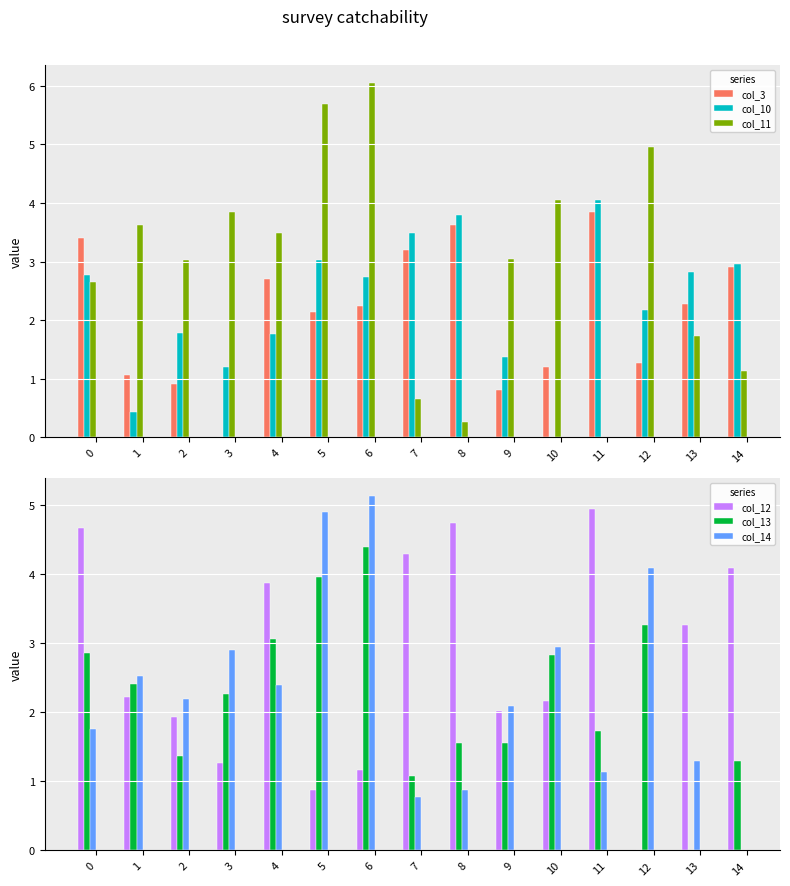

Rank the series by their maximum value, from lowest to highest.

col_3, col_10, col_13, col_12, col_14, col_11